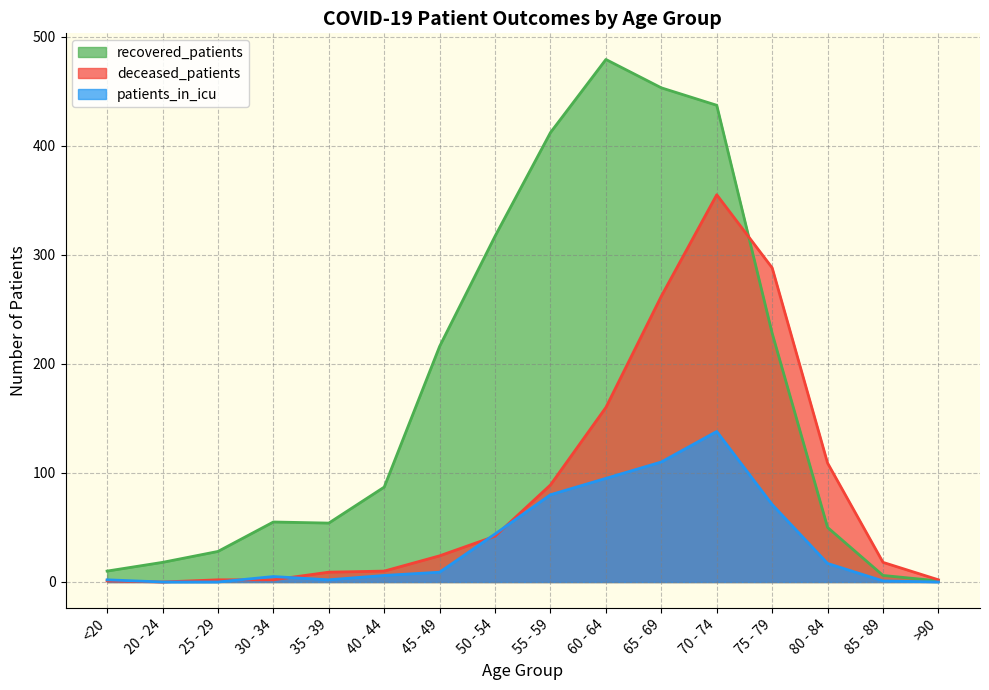

What is the label of the 12th point from the left?

70 - 74